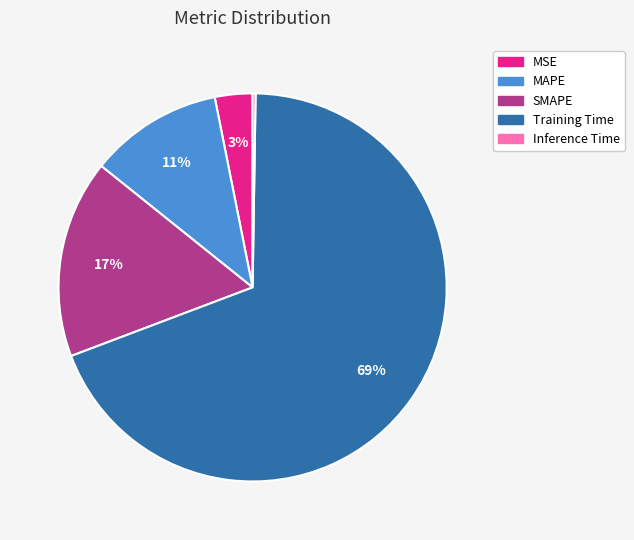

Which category has the biggest portion of the pie?

Training Time